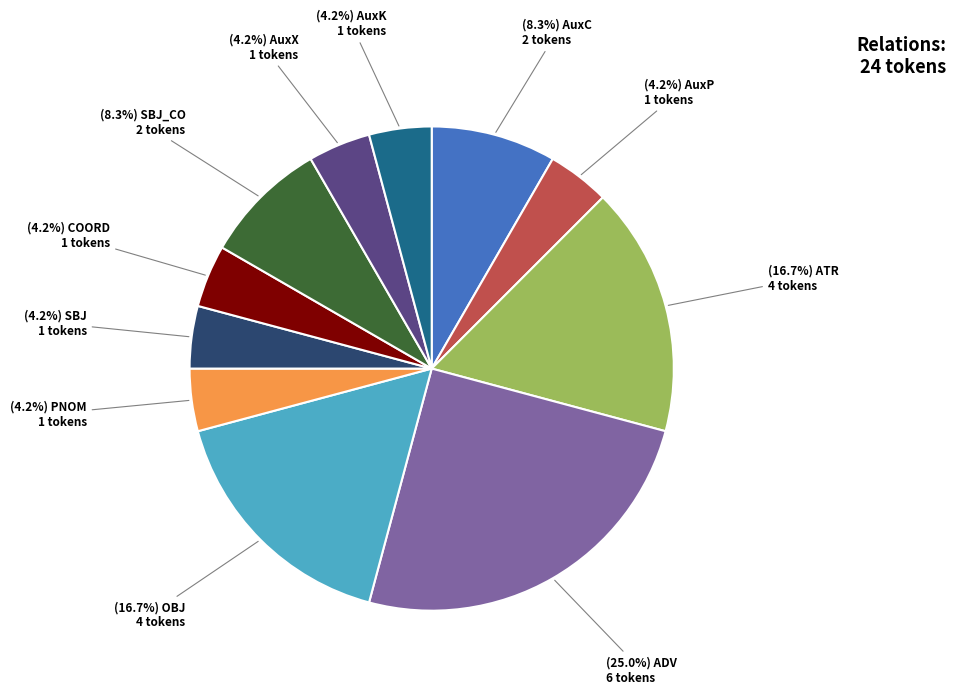

Does any single category account for the majority?

No